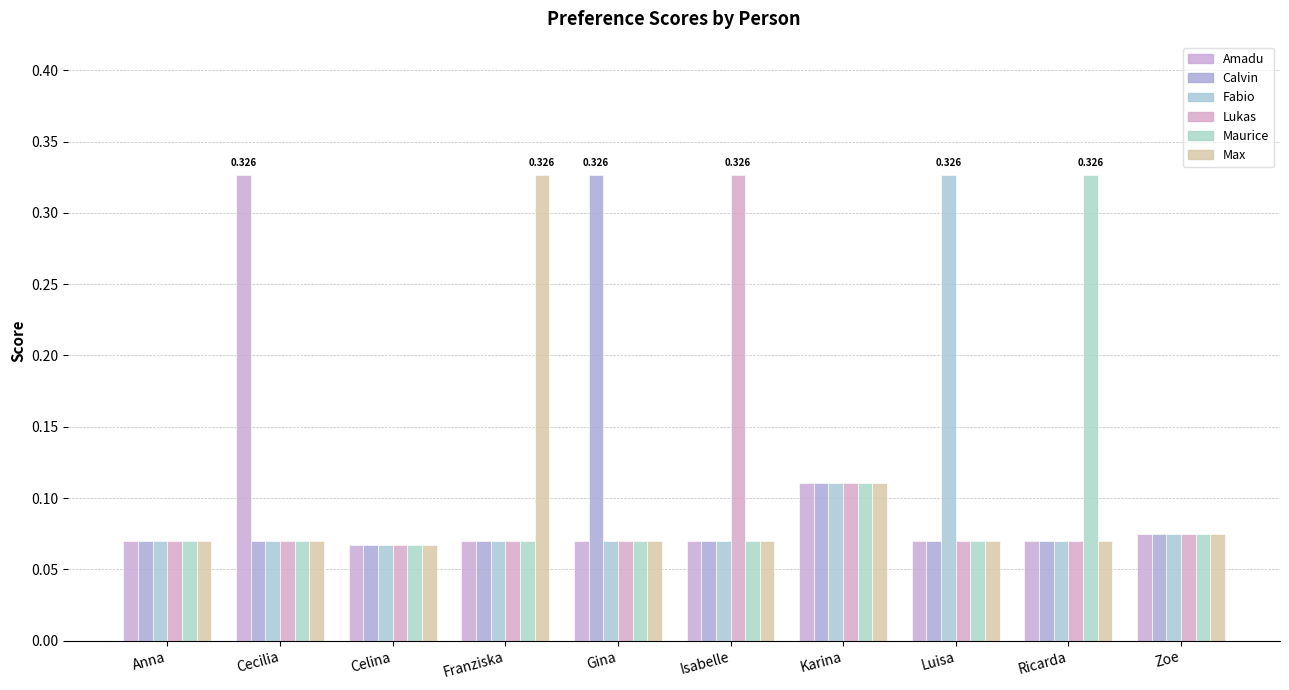

Does the chart contain any negative values?

No